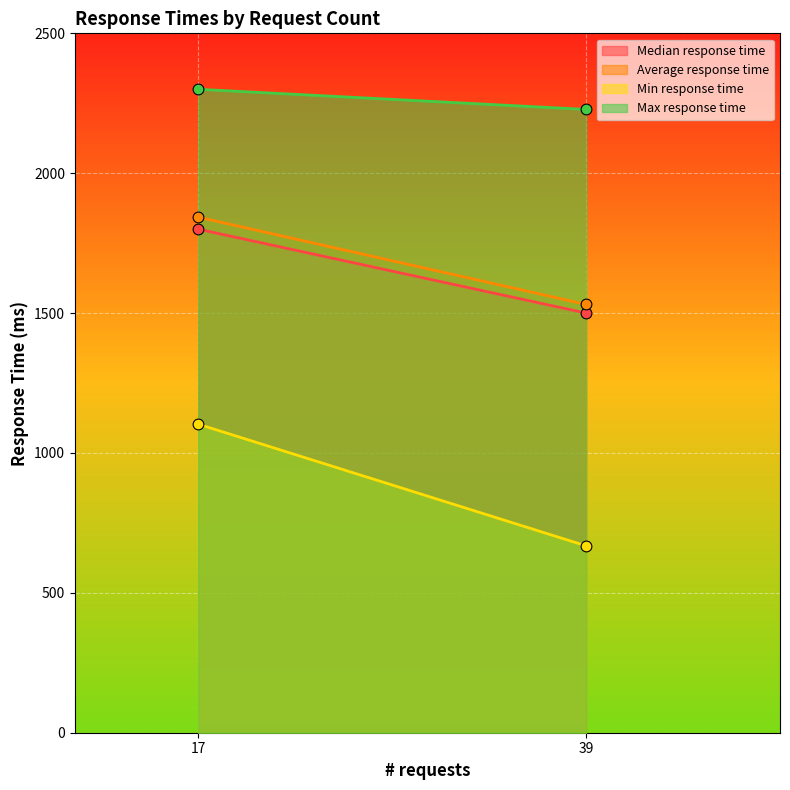

At how many categories does at least one series exceed 1391?

2